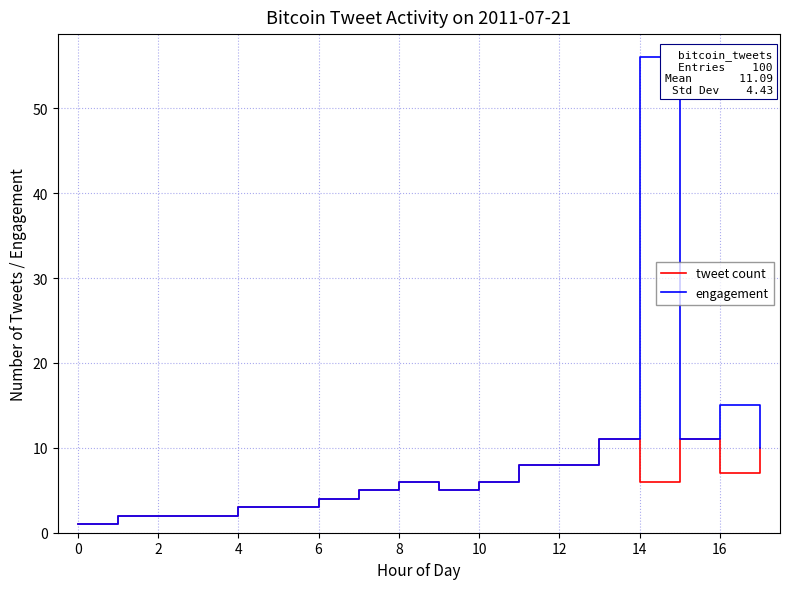

What is the minimum value for engagement?

1